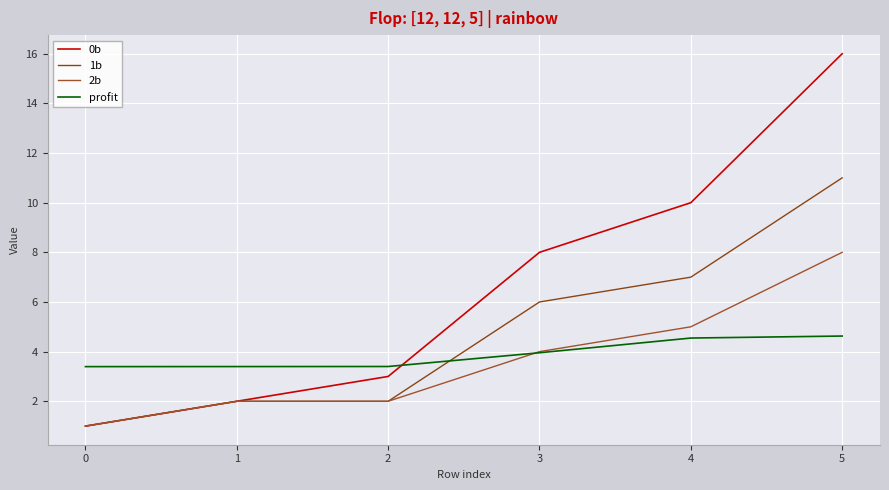

Rank the series by their maximum value, from lowest to highest.

profit, 2b, 1b, 0b